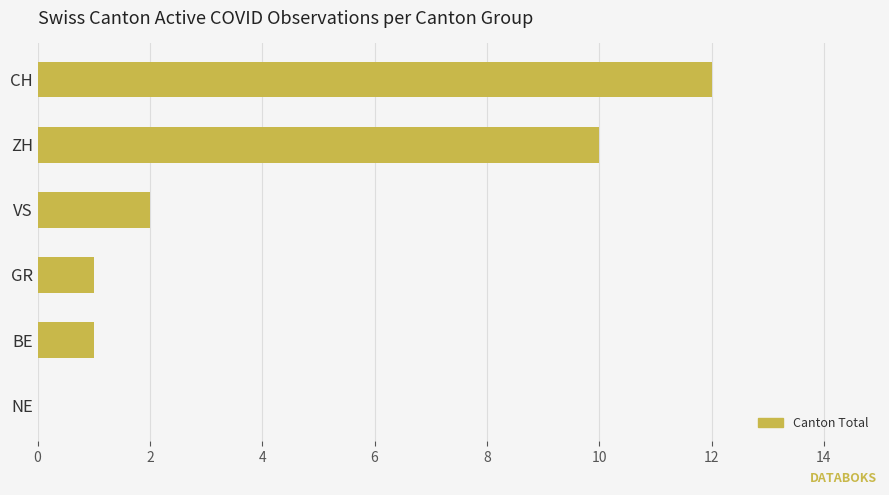

What is the sum of all values?

26